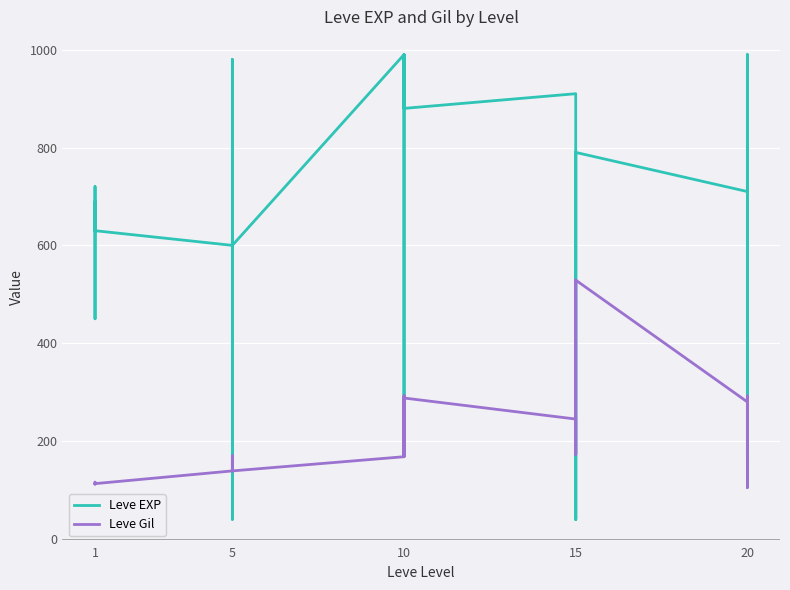

How many interior local valleys does the Leve Gil series have?

7